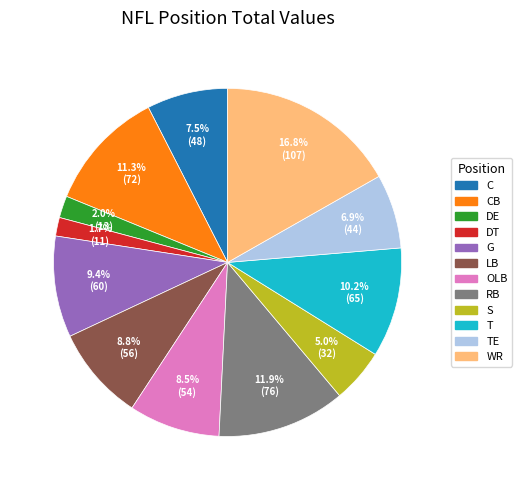

How many segments does this pie chart have?

12